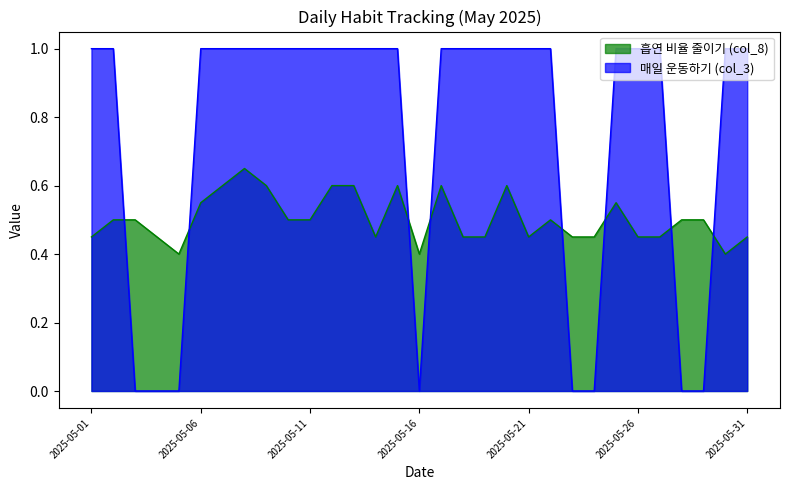

True or false: 매일 운동하기 (col_3) has a value of 0.5 at 2025-05-10.

False